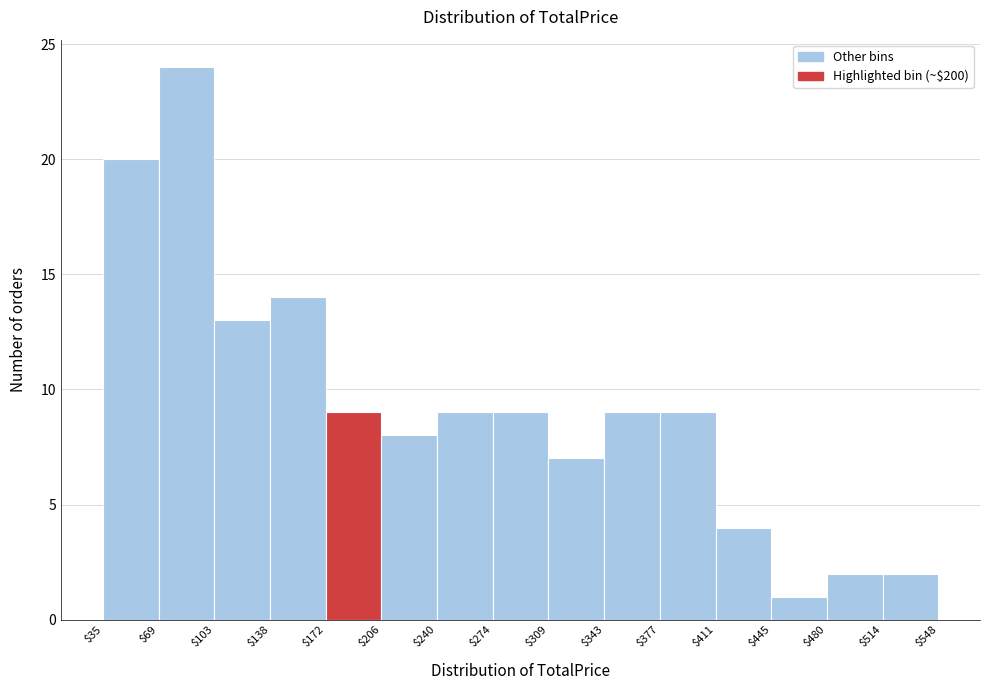

Reading left to right, list every bar in this chart as the range it spans on the x-axis followed by its height. The values are not printed on the chart, so give them approximately, as read against the axis.

$35 to $69: 20
$69 to $103: 24
$103 to $138: 13
$138 to $172: 14
$172 to $206: 9
$206 to $240: 8
$240 to $274: 9
$274 to $309: 9
$309 to $343: 7
$343 to $377: 9
$377 to $411: 9
$411 to $445: 4
$445 to $480: 1
$480 to $514: 2
$514 to $548: 2